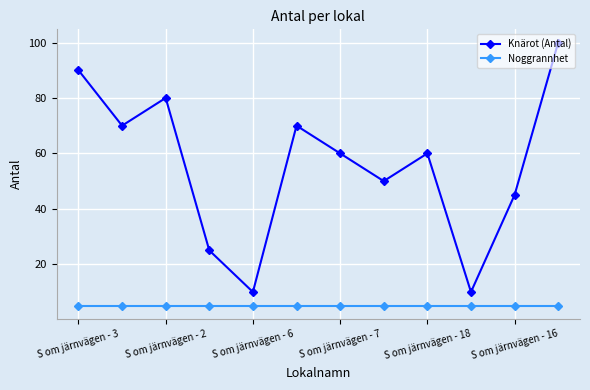

What is the greatest value displayed?

100